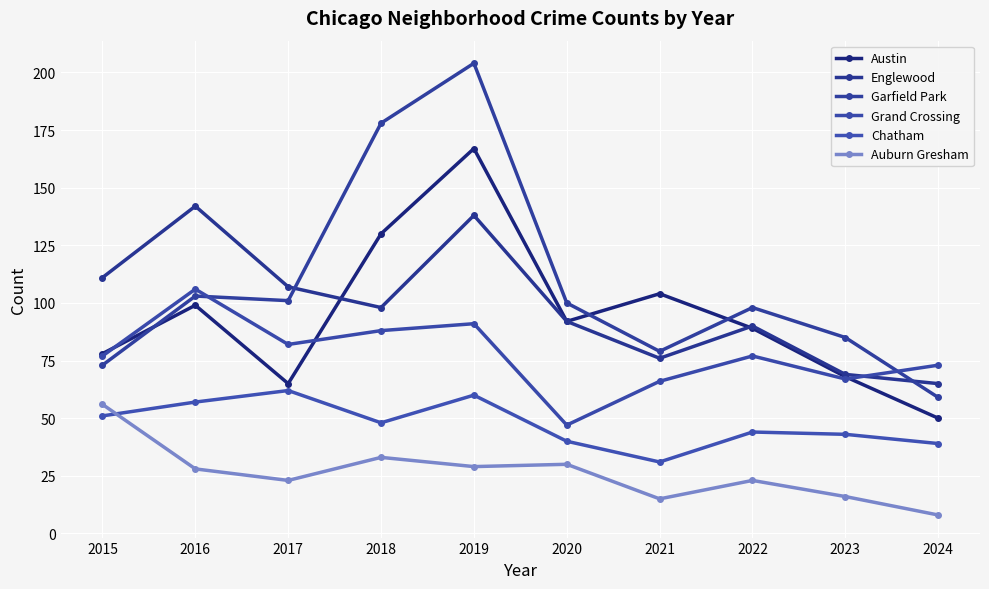

Which category has the lowest value in the Chatham series?

2021